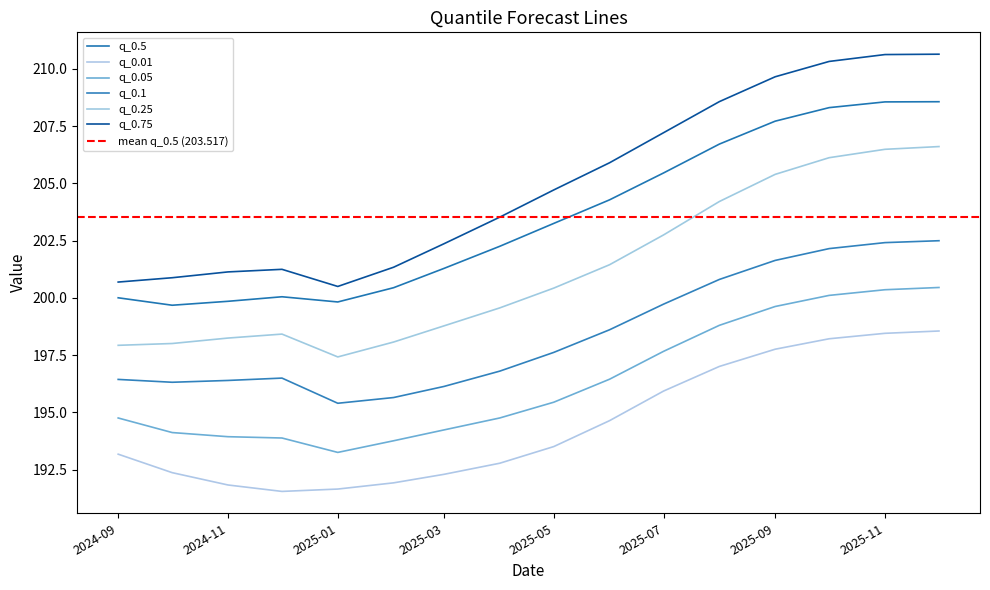

How many data points does each series have?

16